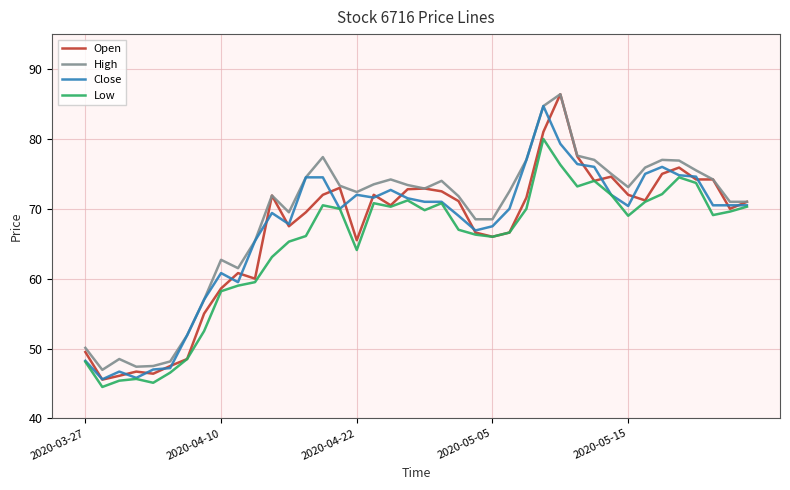

What is the greatest value displayed?

86.4